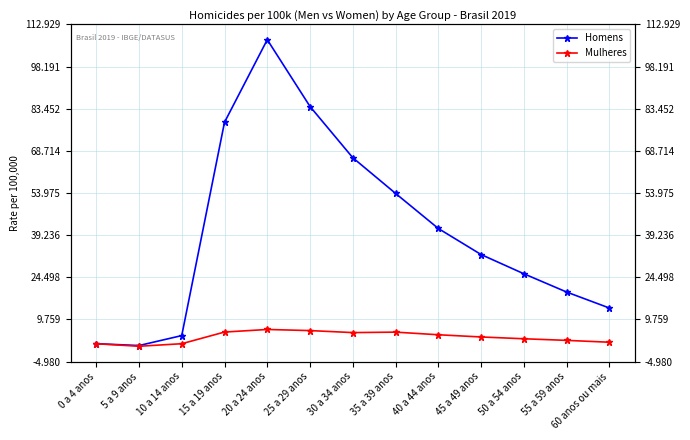

Reading left to right, list all the values displayed in this chart.

Homens: 1.3	0.6	4.1	78.7	107.6	84.2	66.3	53.8	41.6	32.5	25.7	19.3	13.8
Mulheres: 1.3	0.4	1.3	5.3	6.2	5.9	5.2	5.3	4.4	3.6	3.0	2.4	1.8